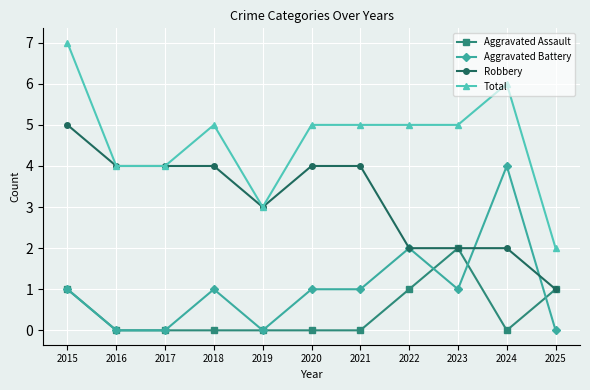

The value of Total at 2023 is 7. True or false?

False